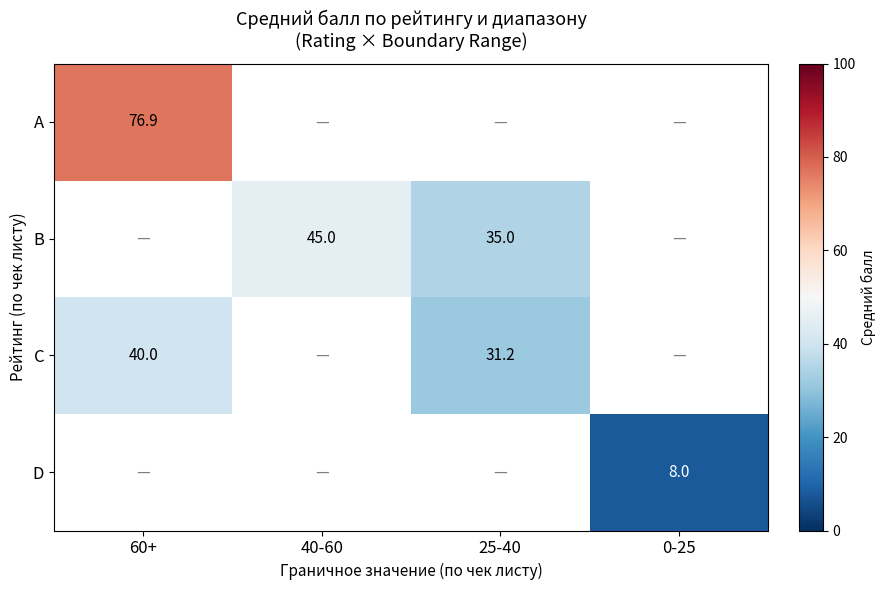

At how many categories does at least one series exceed 8?

3